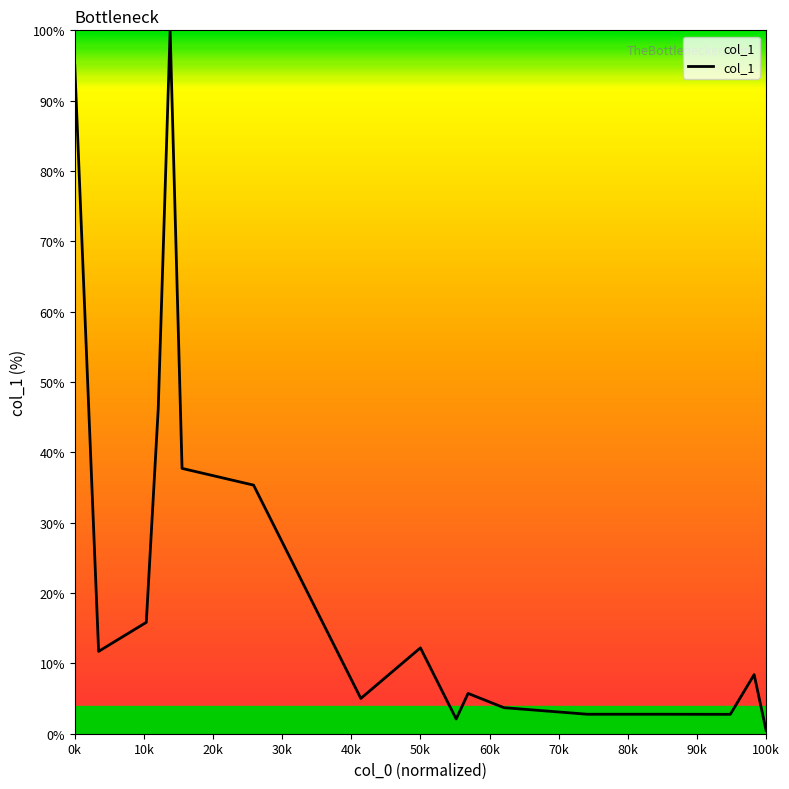

What is the maximum value shown in the chart?

100.0